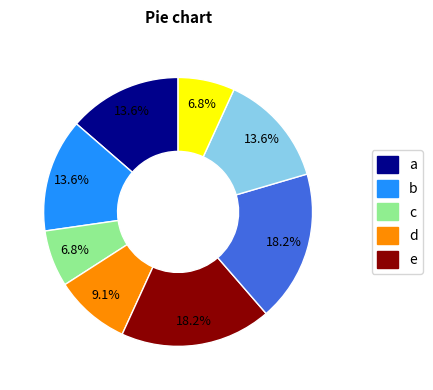

To the nearest percent, what is the difference between the largest and smallest slice percentages?

11%